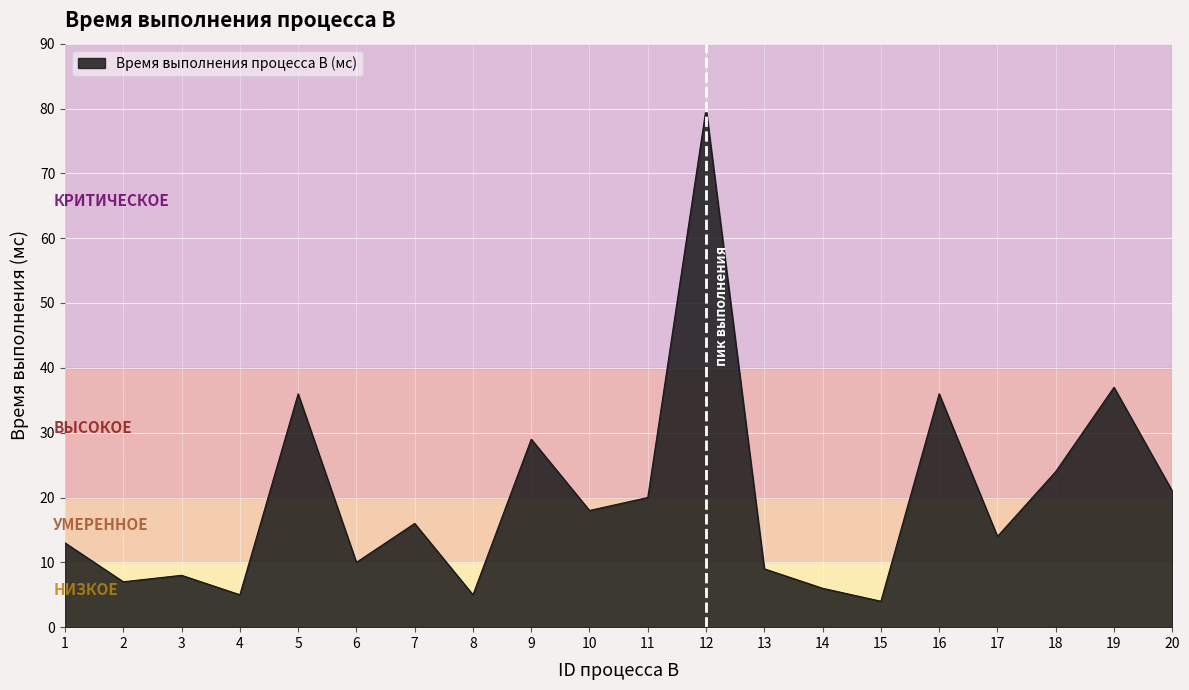

Is it true that the value at 15 is 4?

True